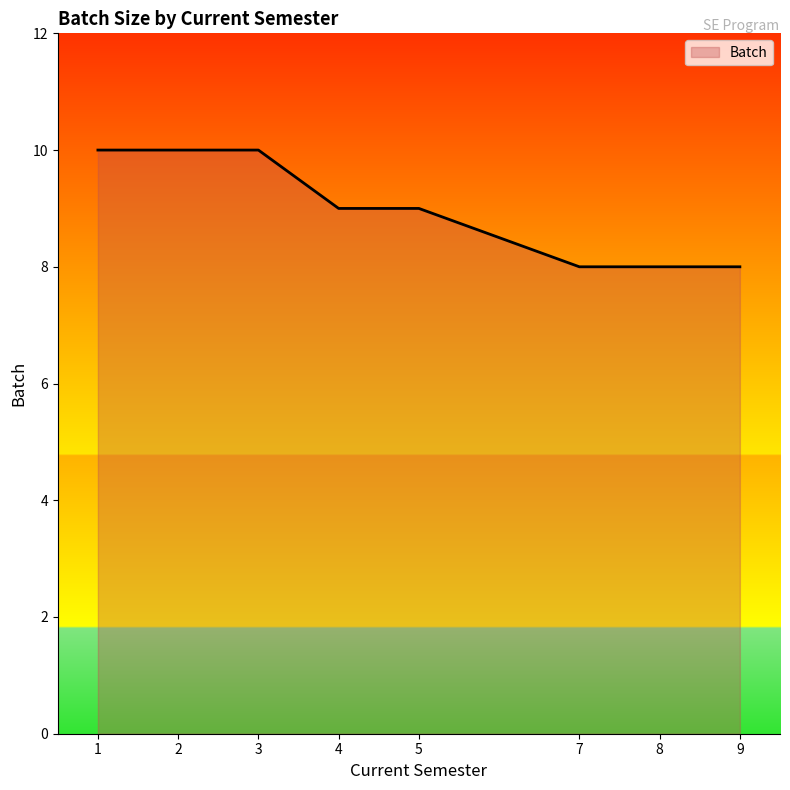

What is the change in value from 5 to 8?

-1